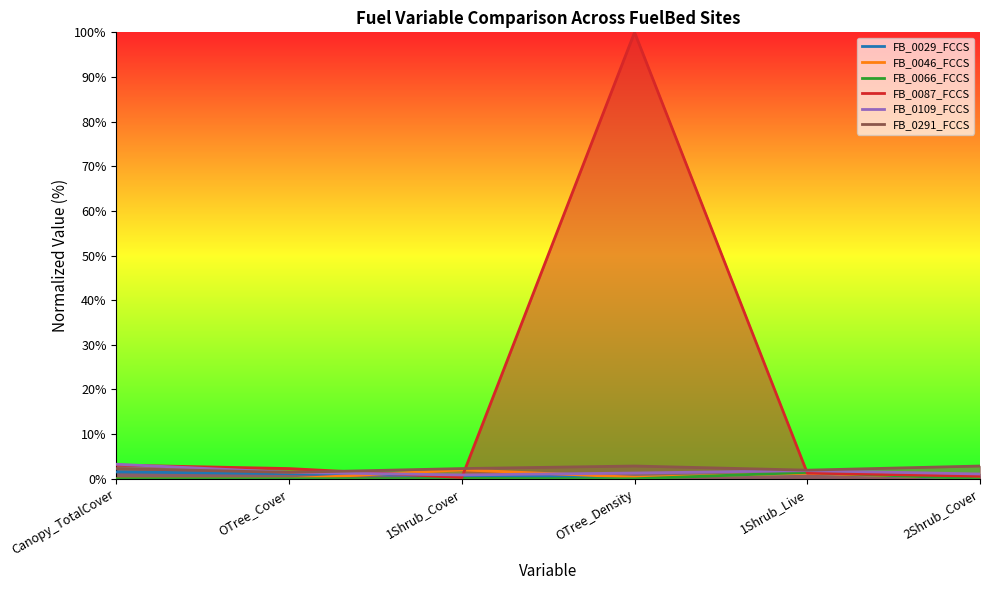

True or false: FB_0029_FCCS and FB_0291_FCCS intersect in this chart.

False